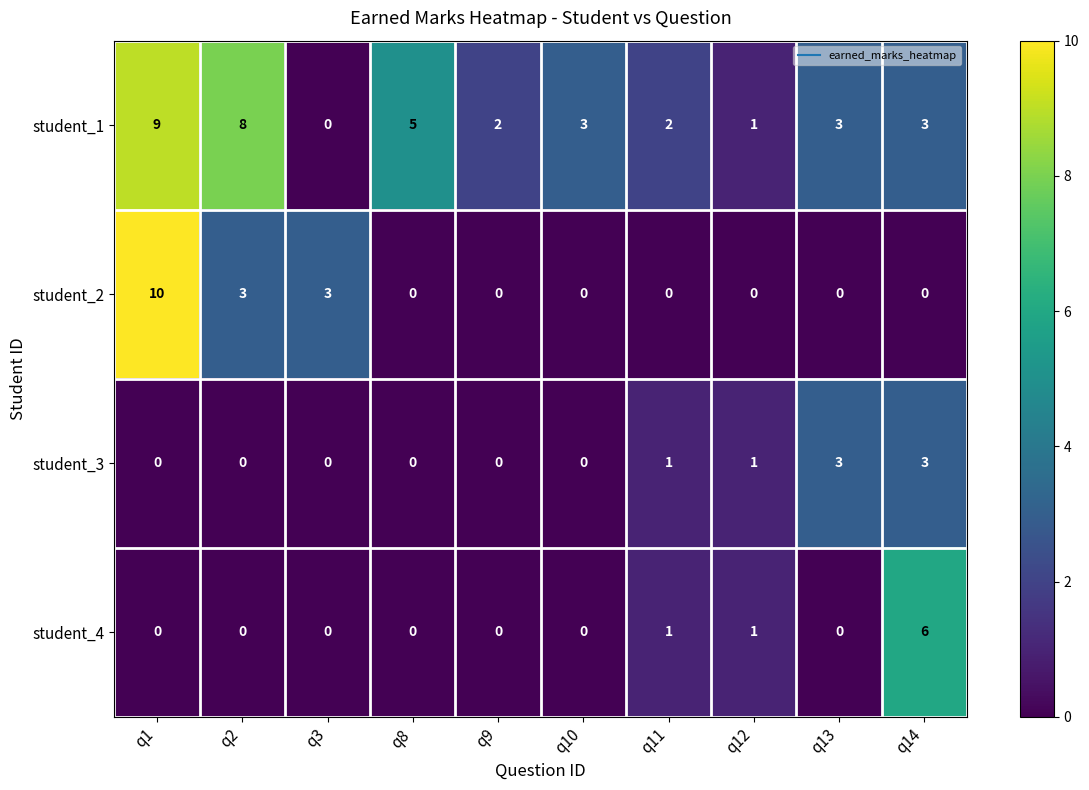

Which series has the largest range (max minus min)?

student_2